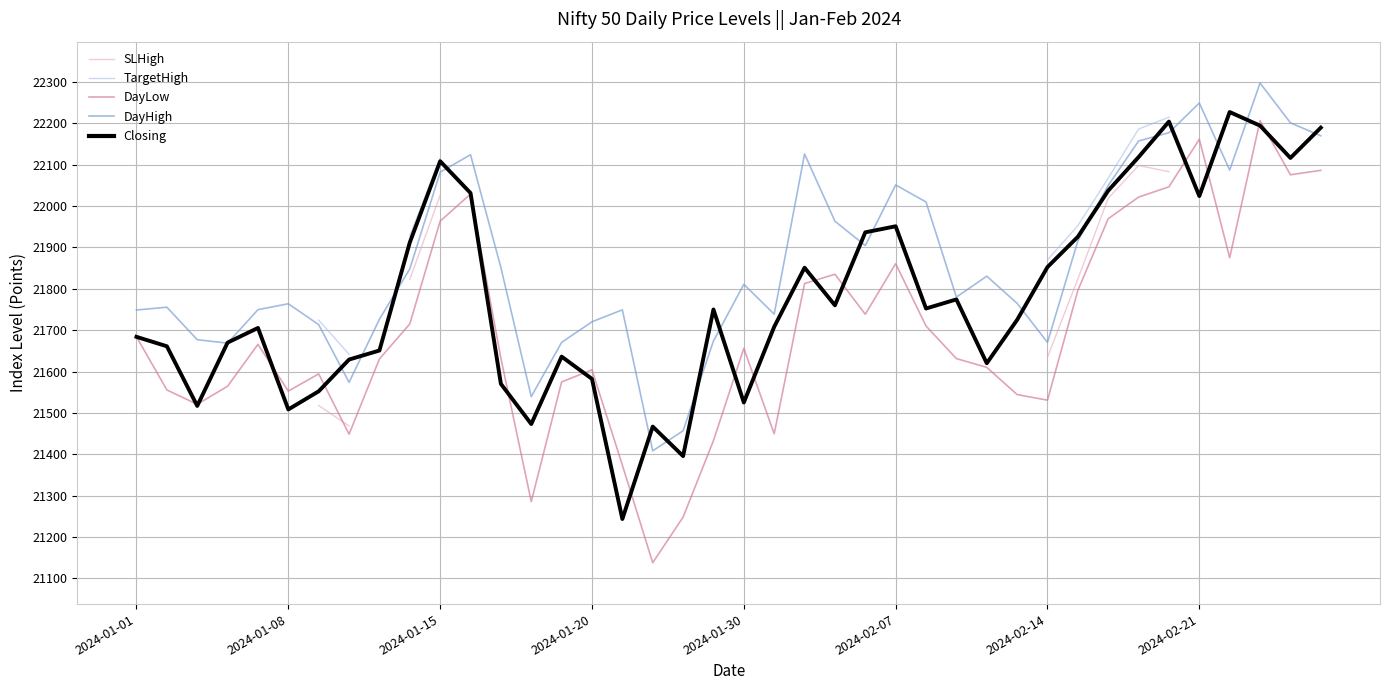

True or false: DayLow and DayHigh cross at least once.

False